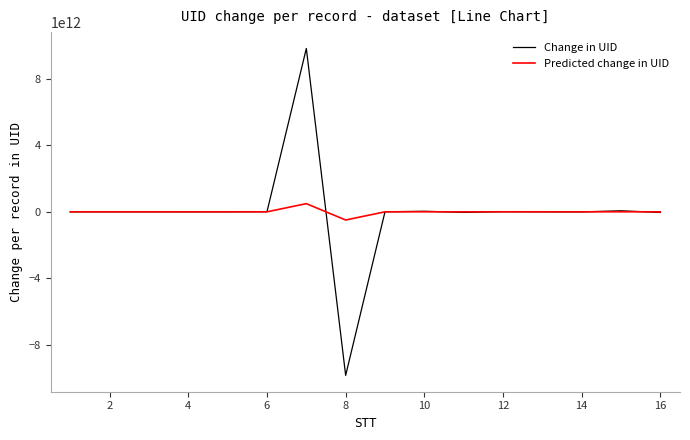

What are all the series names shown in the legend?

Change in UID, Predicted change in UID